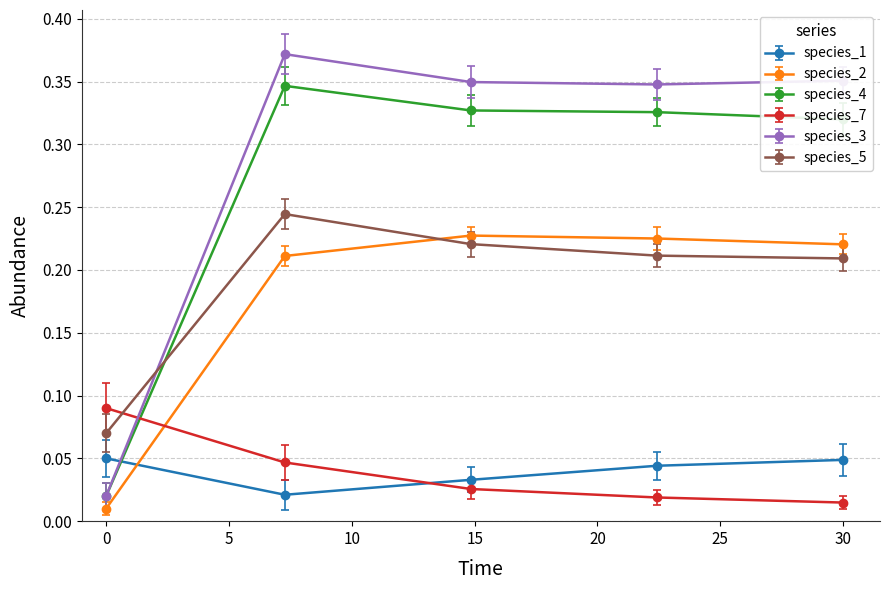

Rank the series by their maximum value, from lowest to highest.

species_1, species_7, species_2, species_5, species_4, species_3